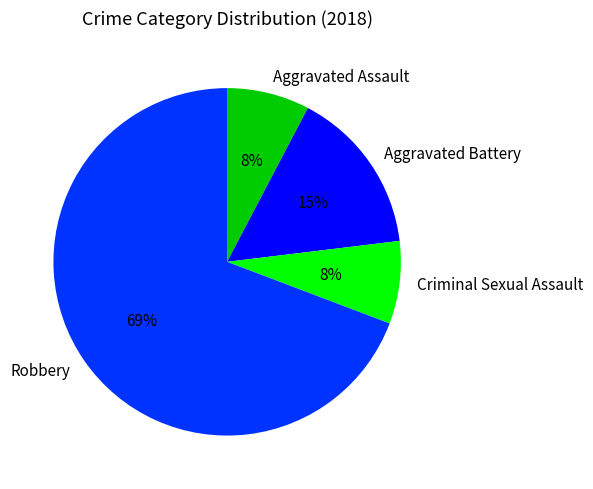

Which has a higher value, Robbery or Aggravated Battery?

Robbery